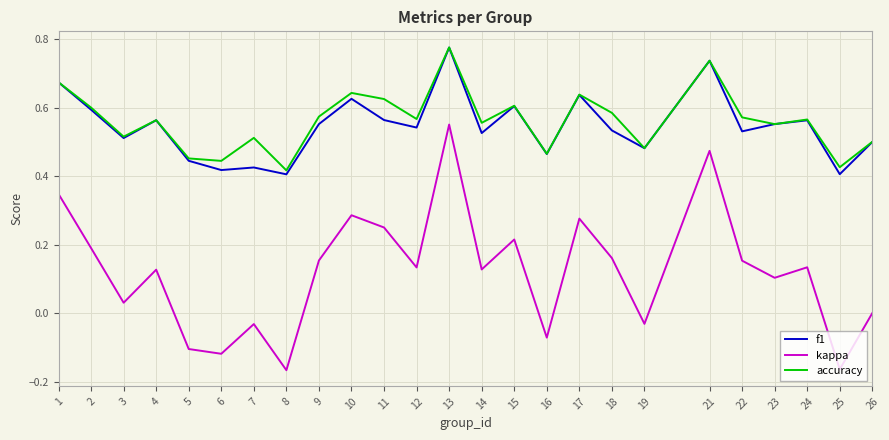

Which series changed the most between 6 and 9?

kappa